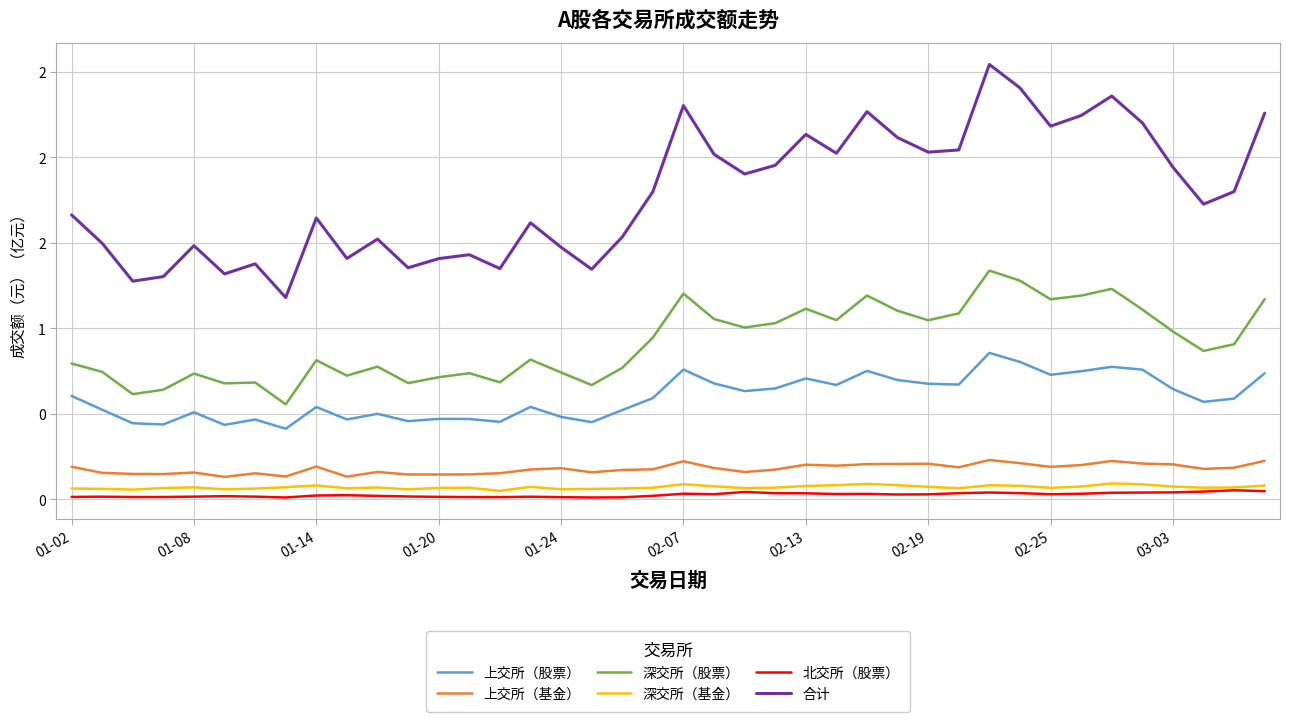

Does the chart have visible grid lines?

Yes